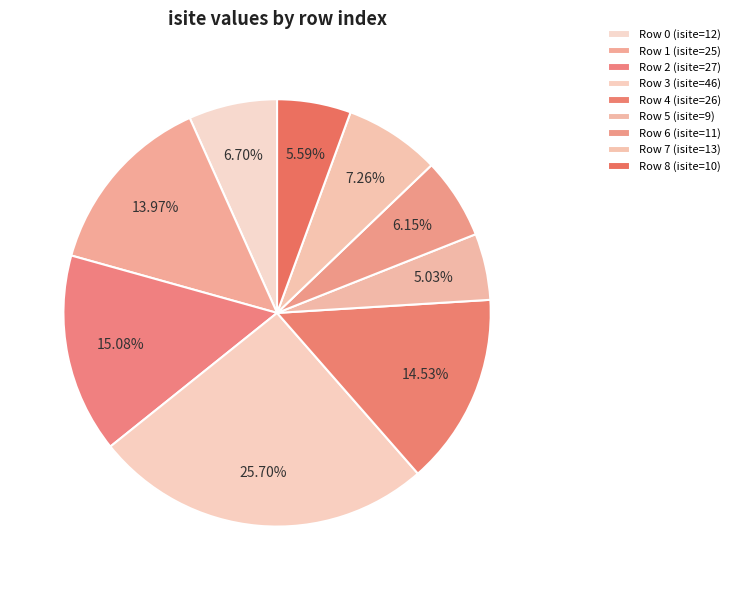

Count the number of slices in the pie.

9